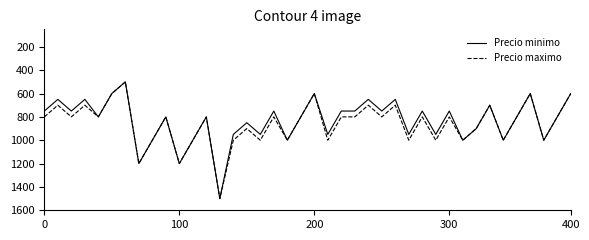

What is the smallest value displayed?

500